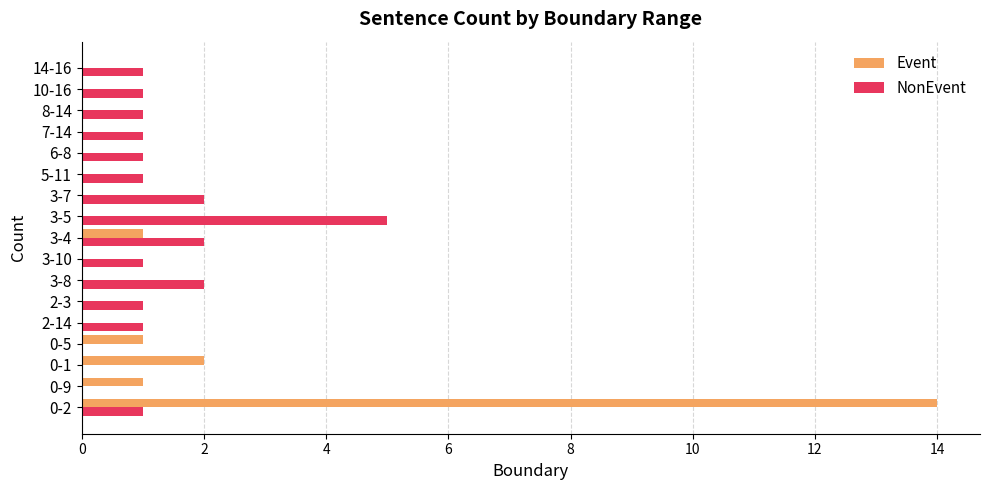

What is the sum of all Event values?

19